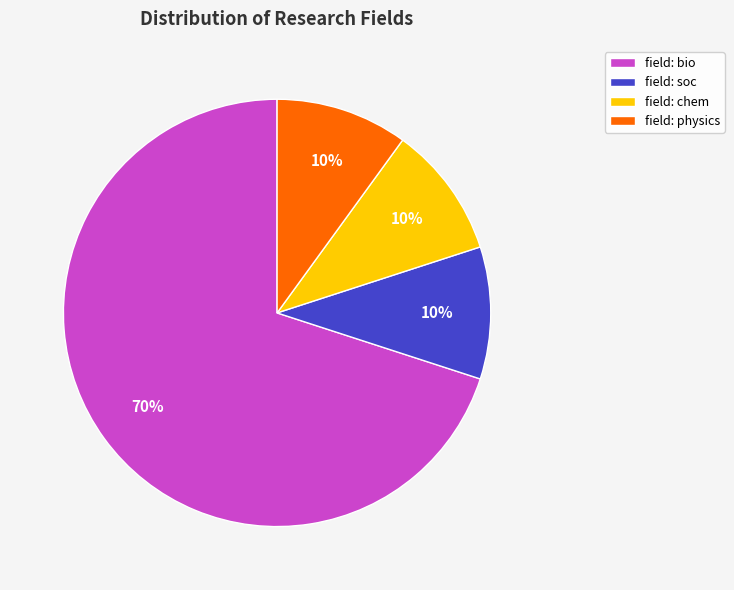

Which category has the biggest portion of the pie?

field: bio